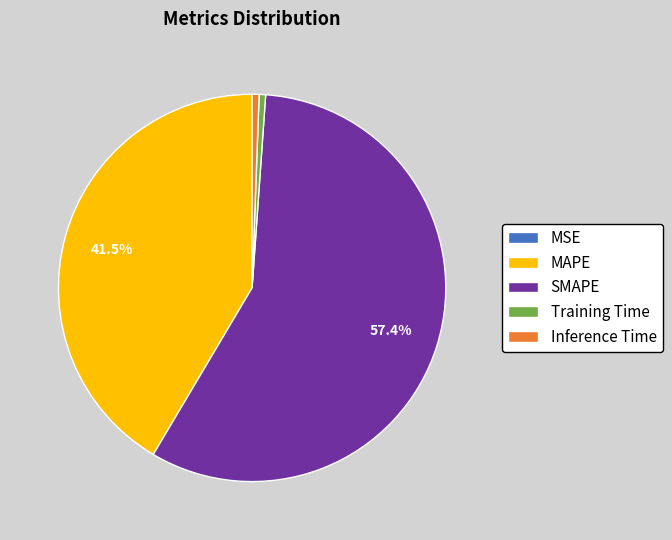

Which category has the biggest portion of the pie?

SMAPE